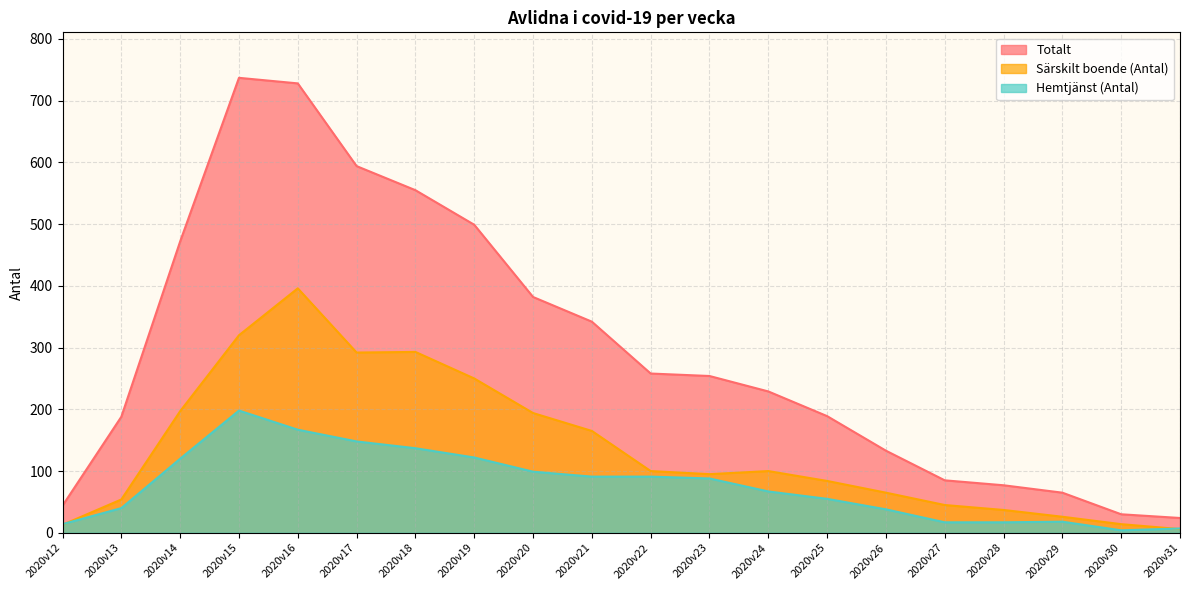

Which series has the largest total across all categories?

Totalt